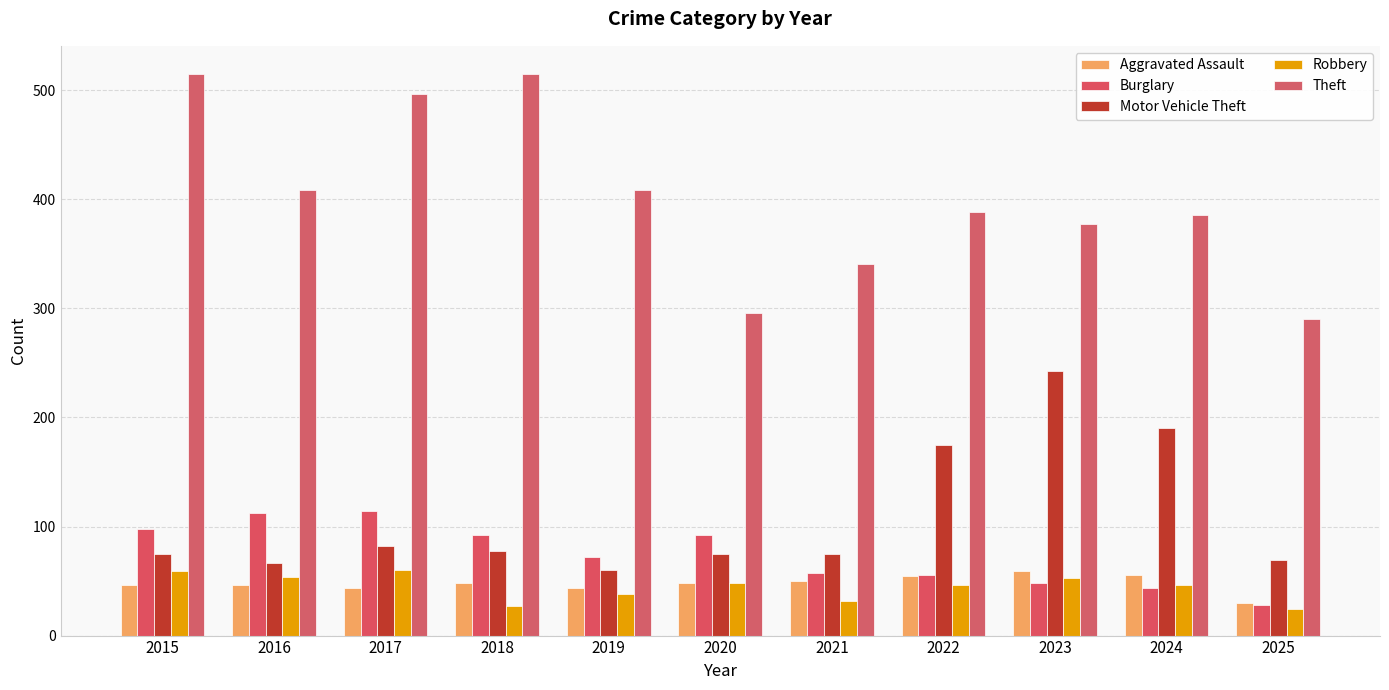

How many categories are shown in the chart?

11